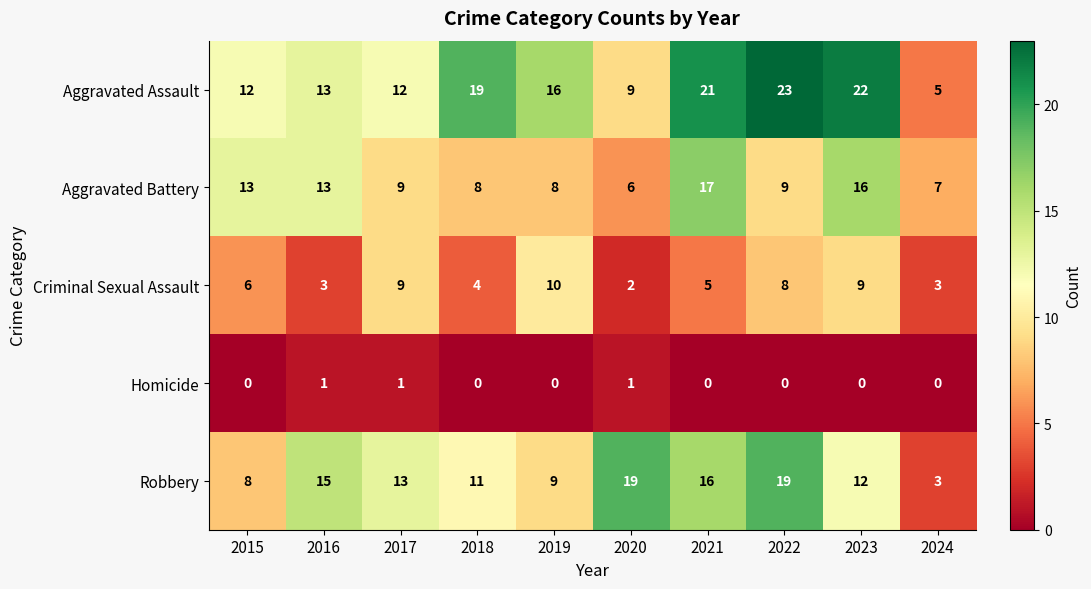

What is the difference between the maximum and second lowest values in the Aggravated Assault series?

14